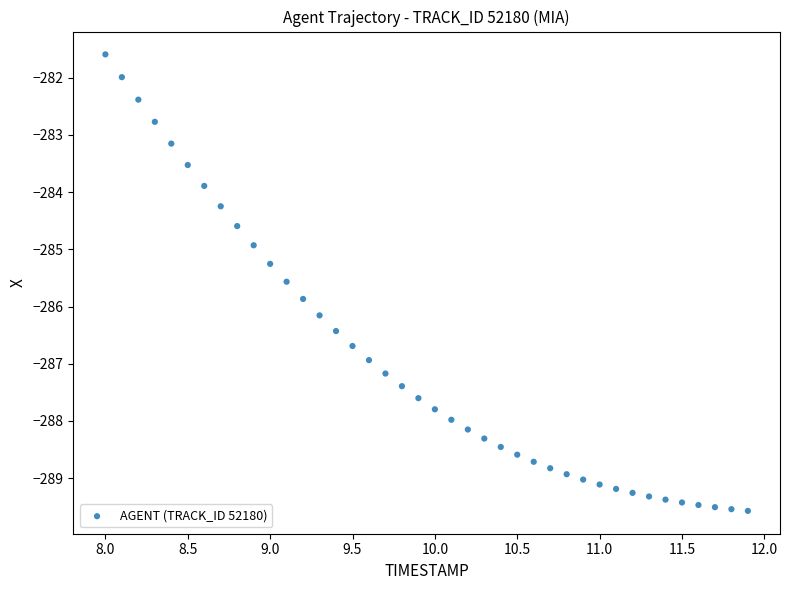

What is the range of Y values (max minus min)?

8.0